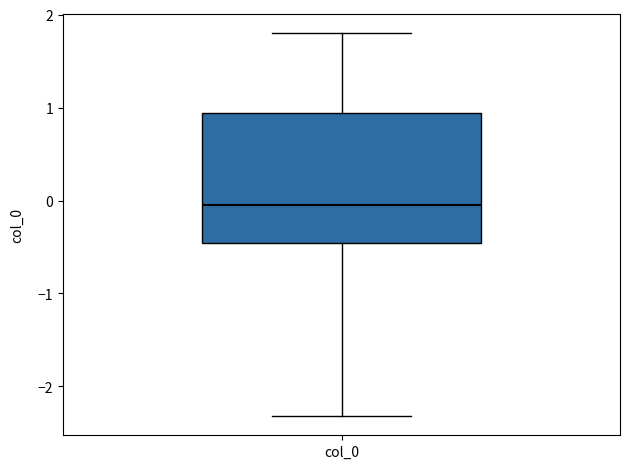

Transcribe this box plot: give where the median line is, the range the box spans, and where the two whiskers end, as read against the y-axis. The values are not printed on the chart, so give them approximately, as read against the axis.

median 0.0, box -0.5 to 0.9, whiskers -2.3 to 1.8